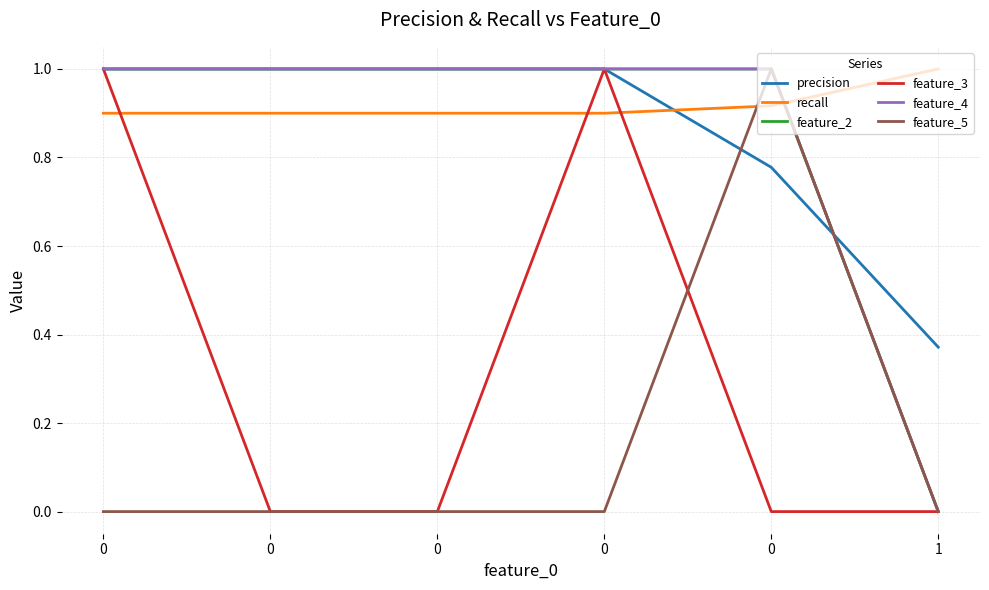

In feature_5, how many points are higher than both neighbors (excluding endpoints)?

1